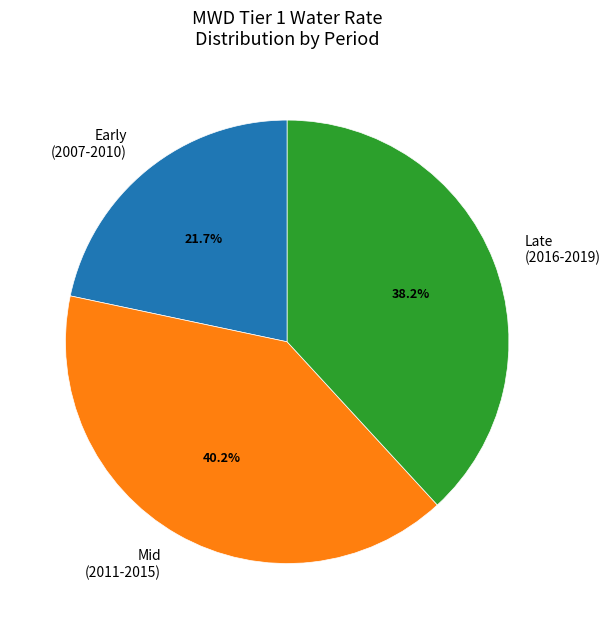

Does any single category account for the majority?

No